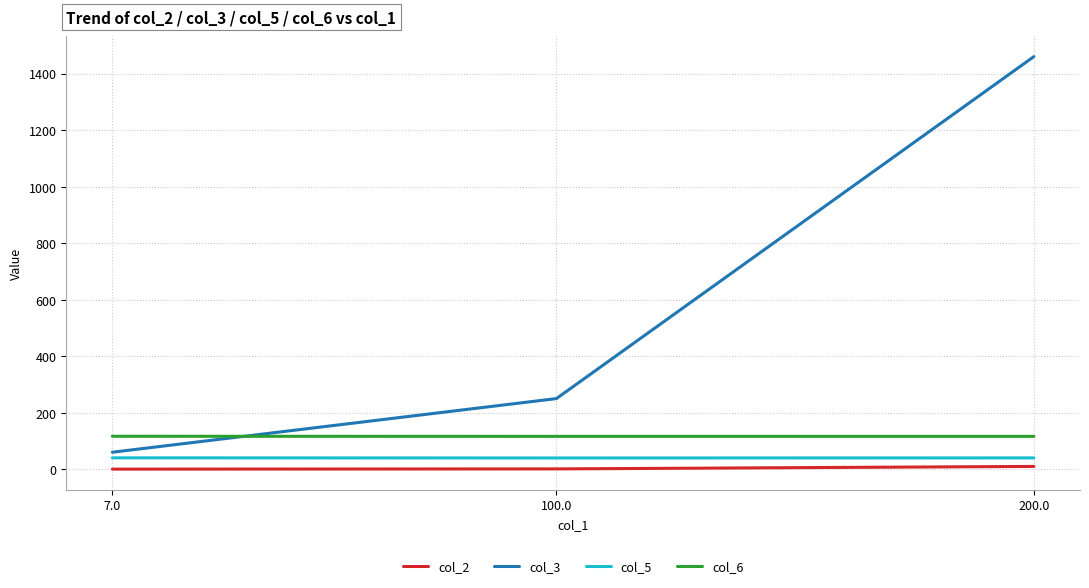

The col_3 series shows 250.0 at 100.0. True or false?

True